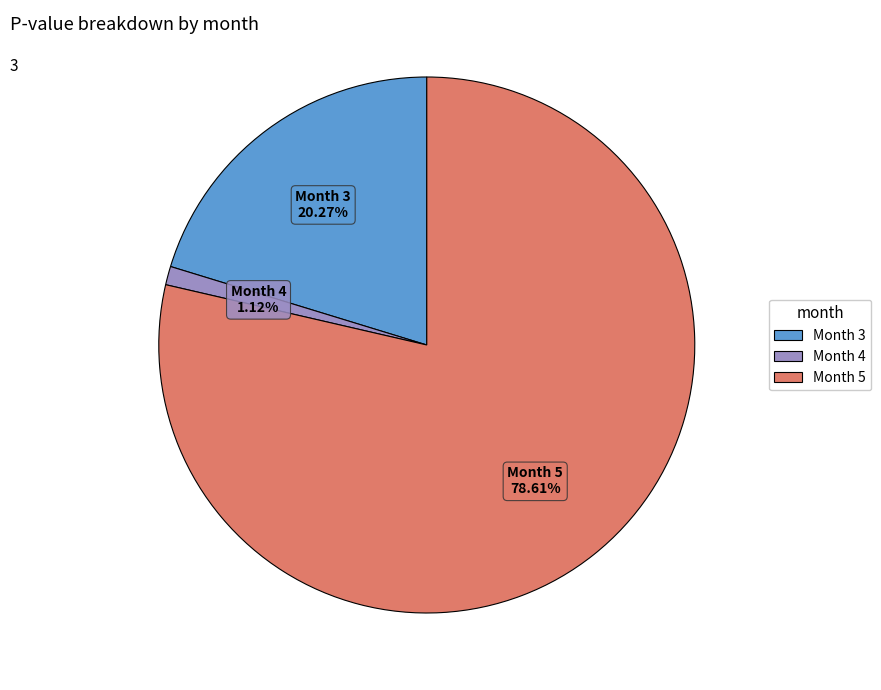

What is the largest slice in the pie chart?

Month 5